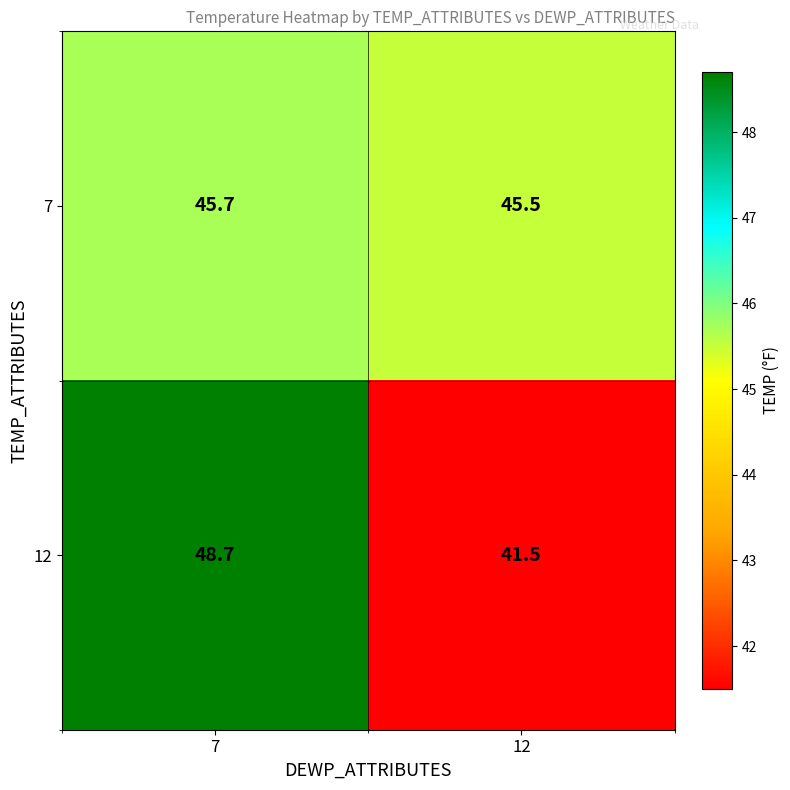

At 12, list the series in order from smallest to largest.

12, 7